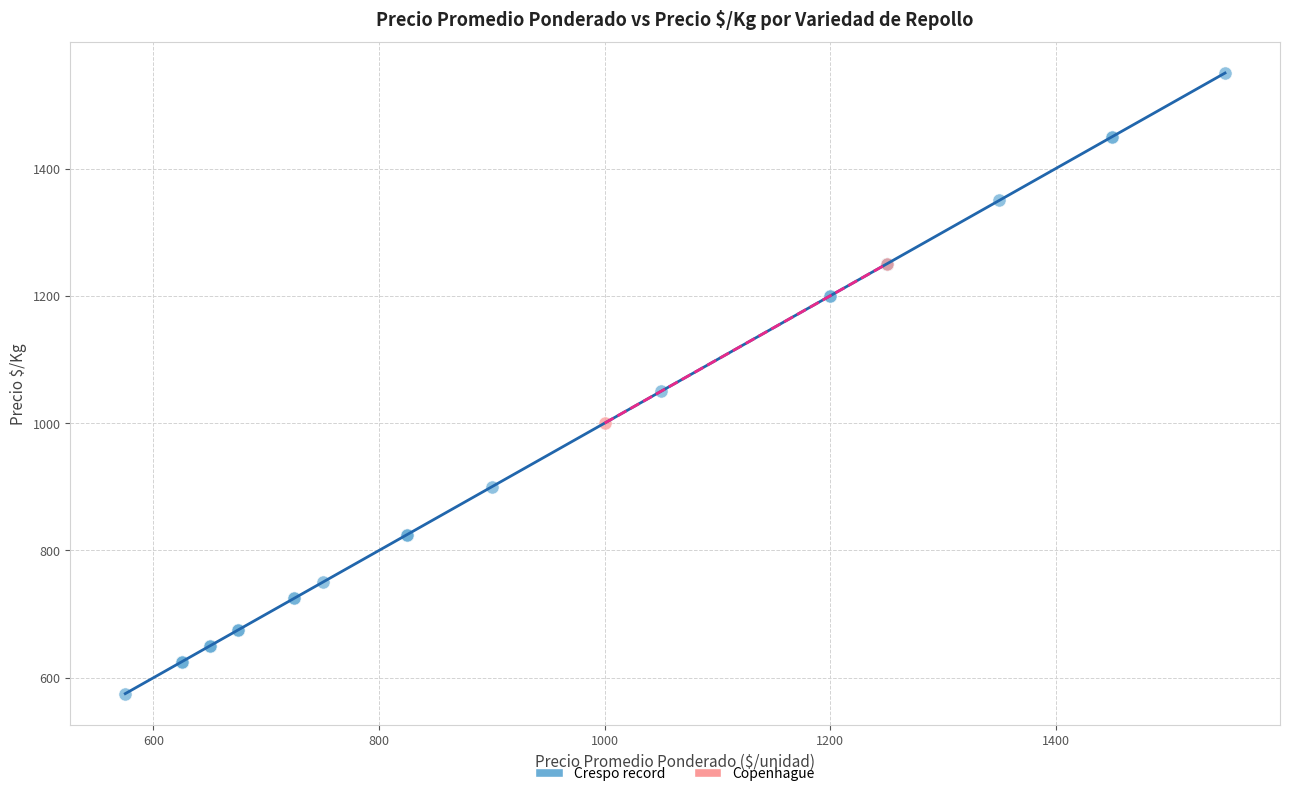

What are all the series names shown in the legend?

Crespo record, Copenhague